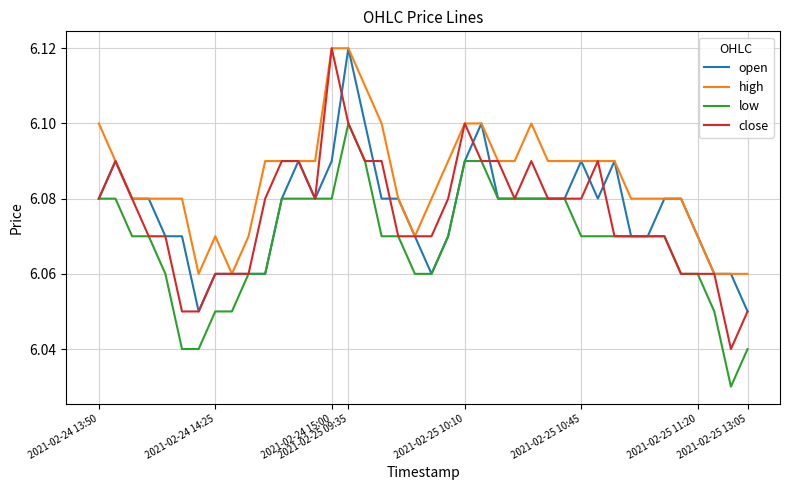

Which series has the largest total across all categories?

high